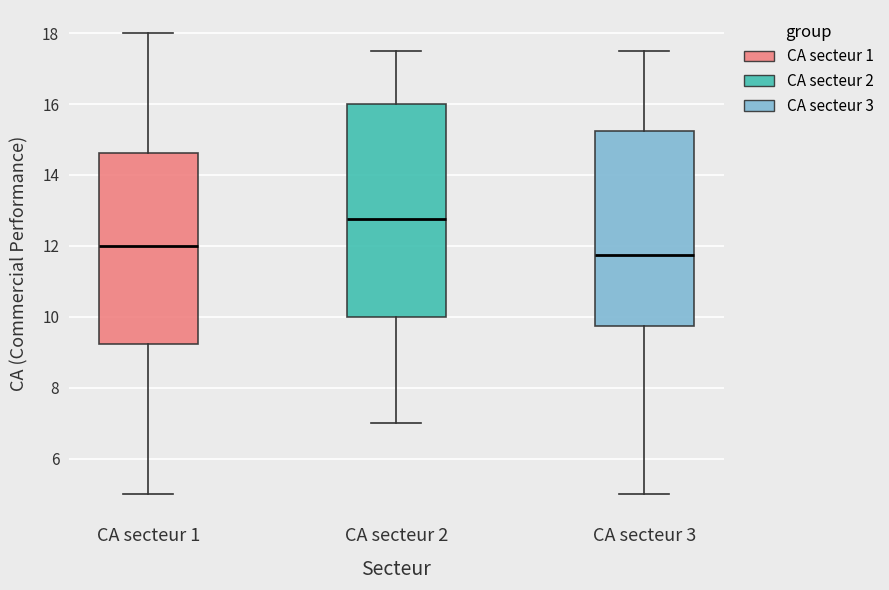

Which box's median line is the highest?

CA secteur 2